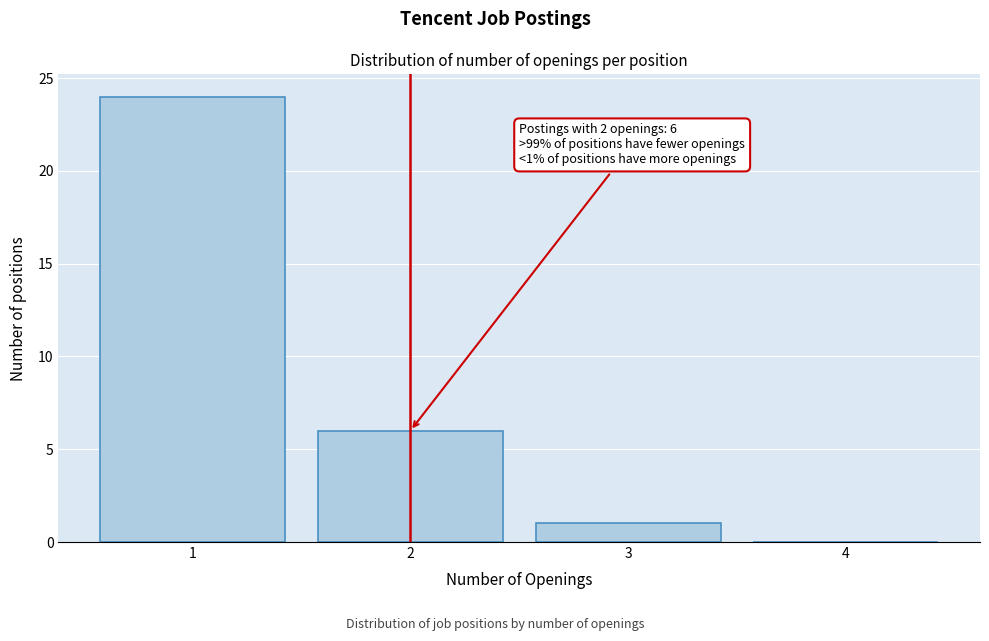

Which range on the x-axis has the tallest bar?

0.5 to 1.5